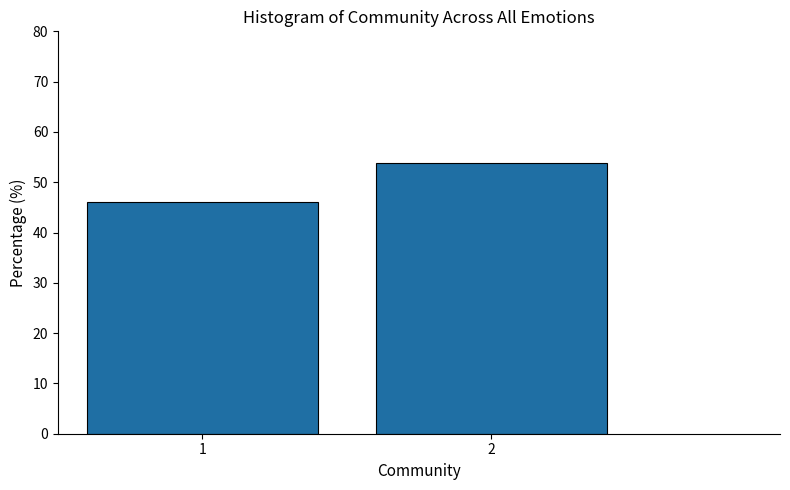

Reading left to right, transcribe all the data shown in this chart.

46.2	53.8